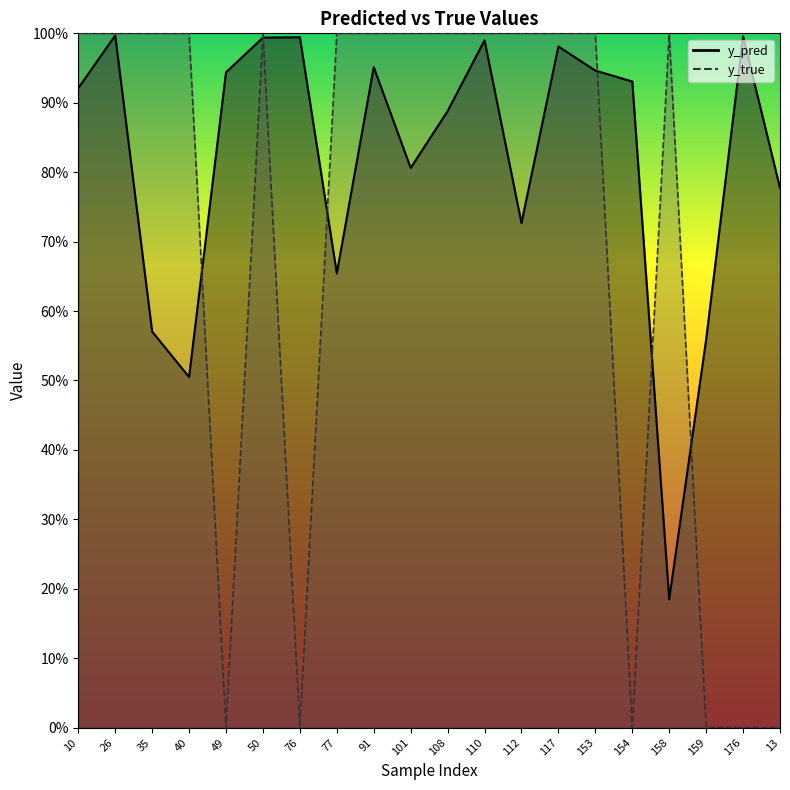

Does the chart have visible grid lines?

No